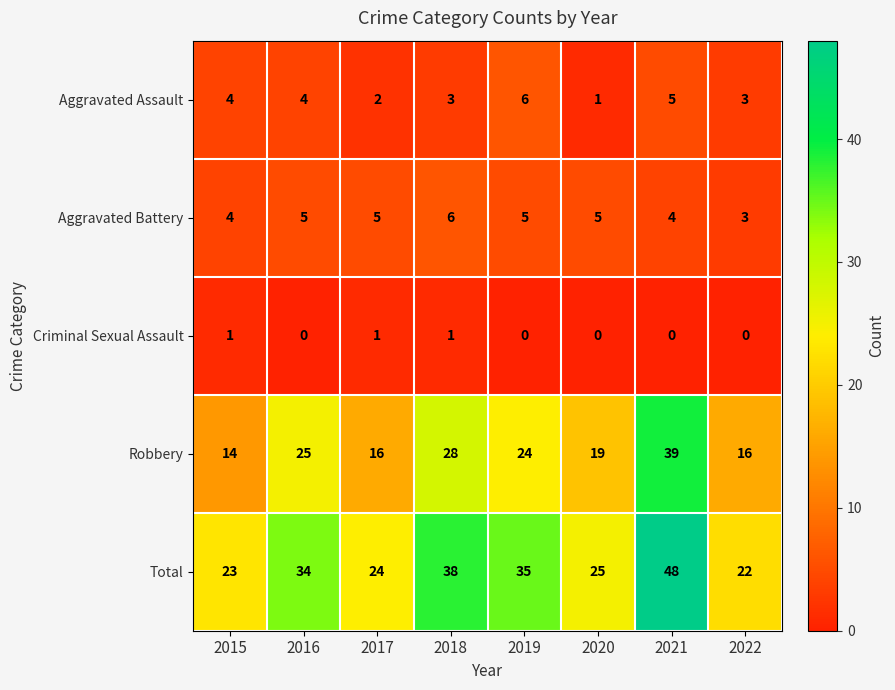

What is the greatest value displayed?

48